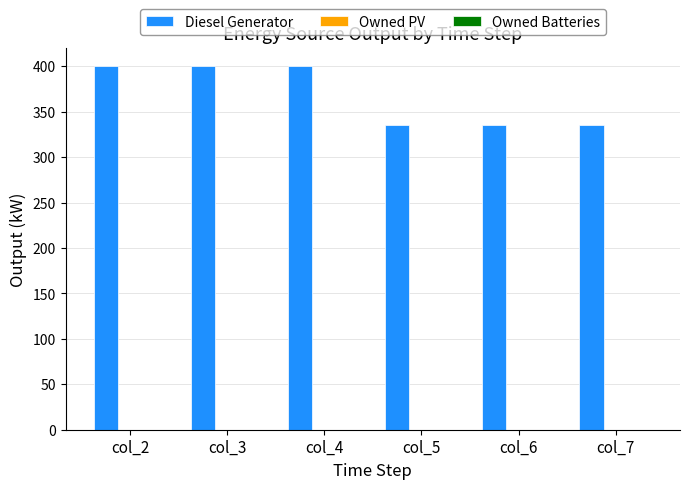

Reading left to right, extract all data points from this chart.

col_2=400.0	col_3=400.0	col_4=400.0	col_5=336.0	col_6=336.0	col_7=336.0